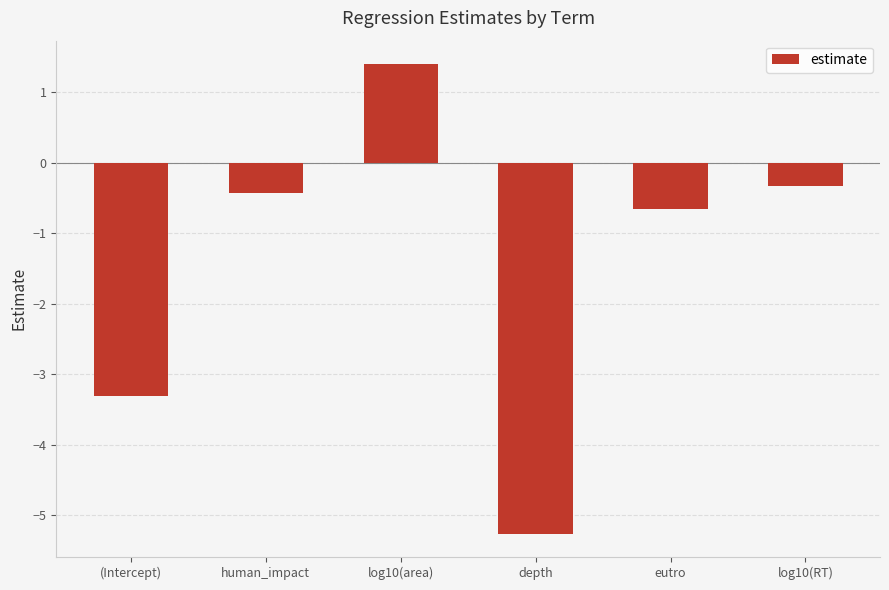

How many negative values are there?

5